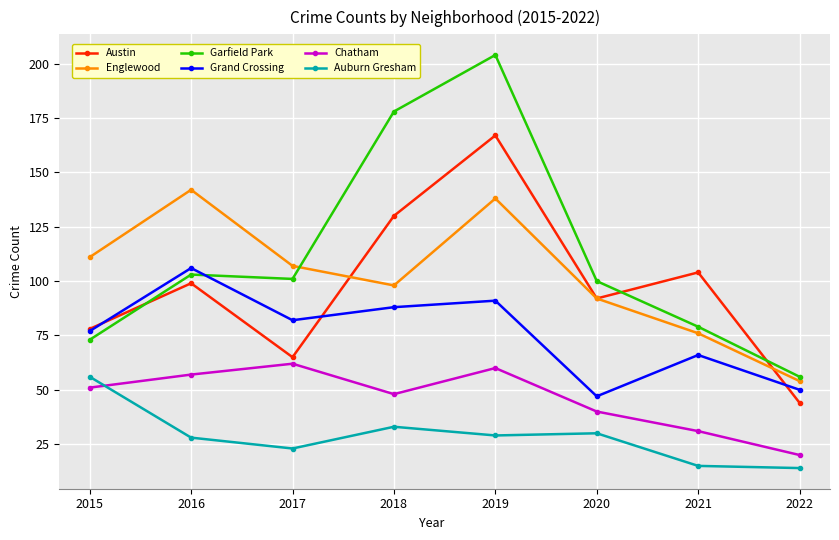

At how many categories does at least one series exceed 63?

7